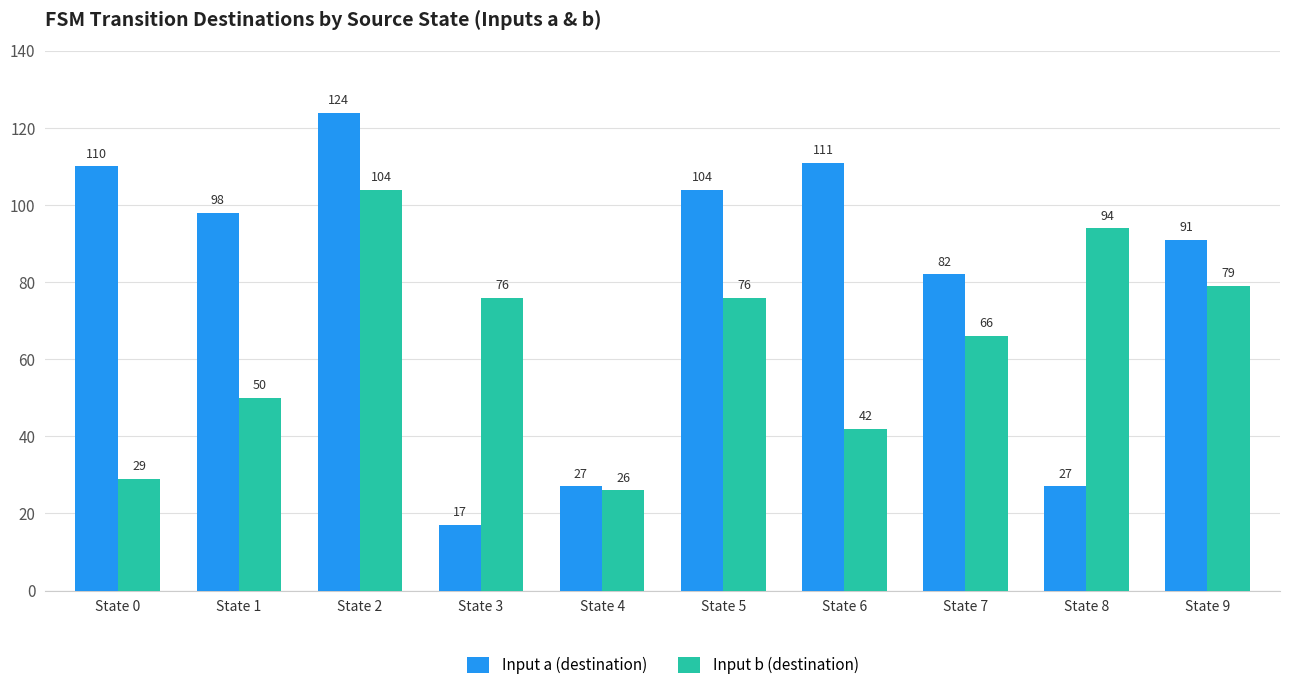

Which series has the largest range (max minus min)?

Input a (destination)